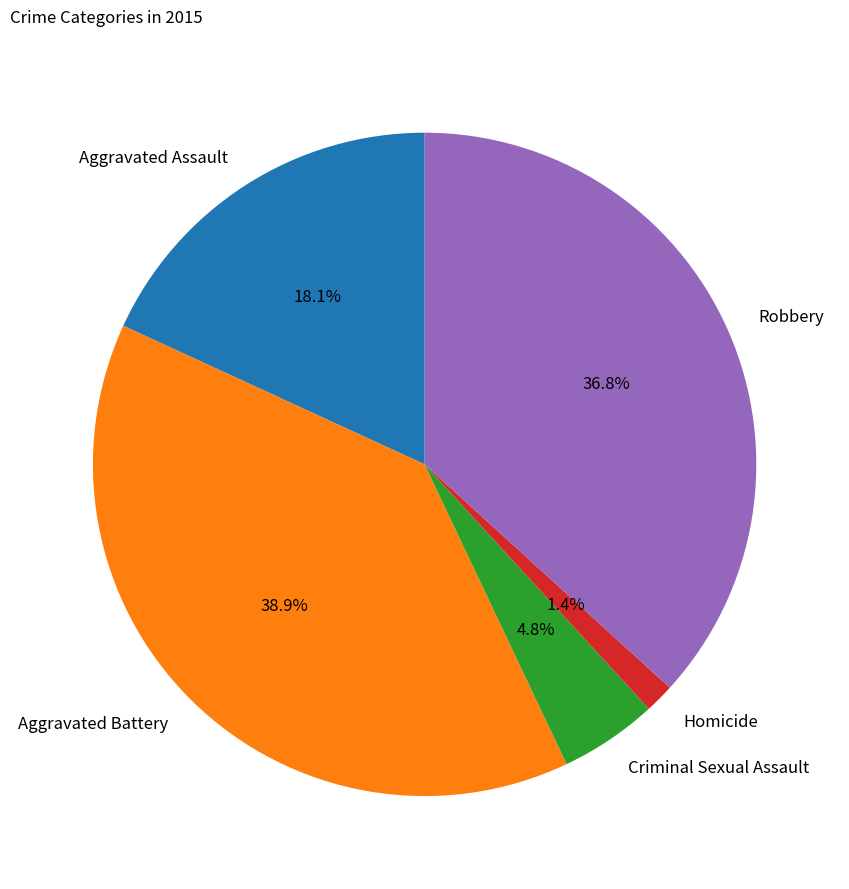

Rank the categories by value from highest to lowest.

Aggravated Battery, Robbery, Aggravated Assault, Criminal Sexual Assault, Homicide